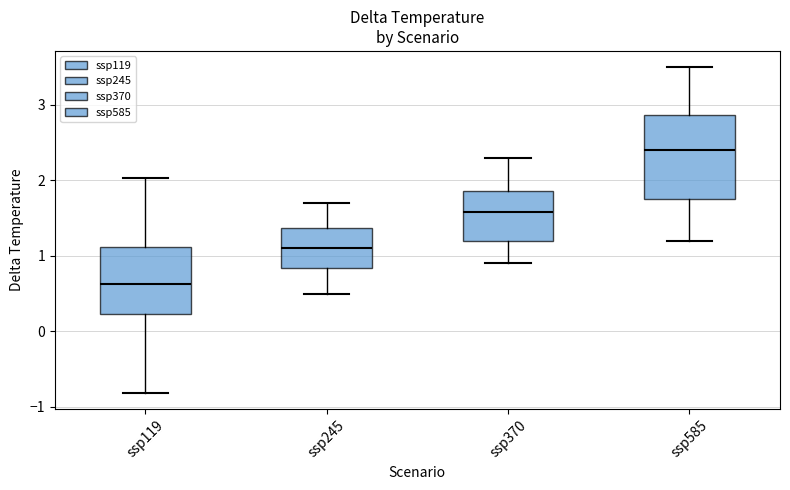

Which box is the tallest, from its lower edge to its upper edge?

ssp585